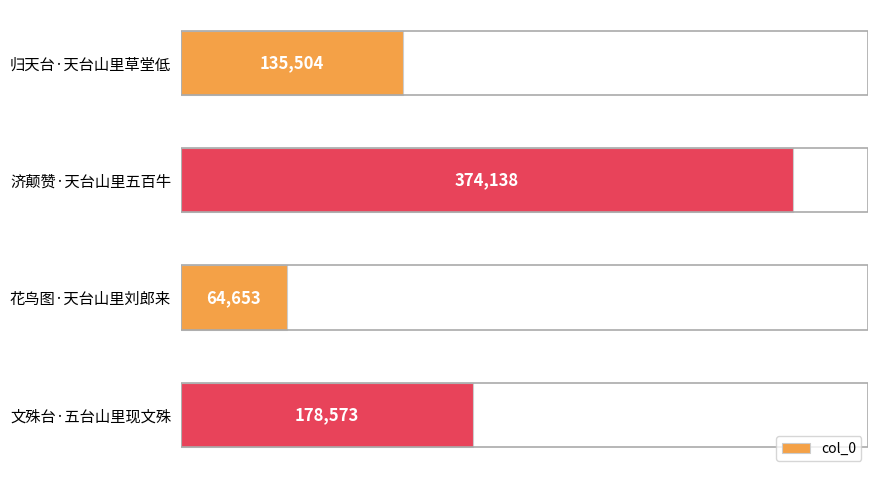

How many bars are there in total?

4